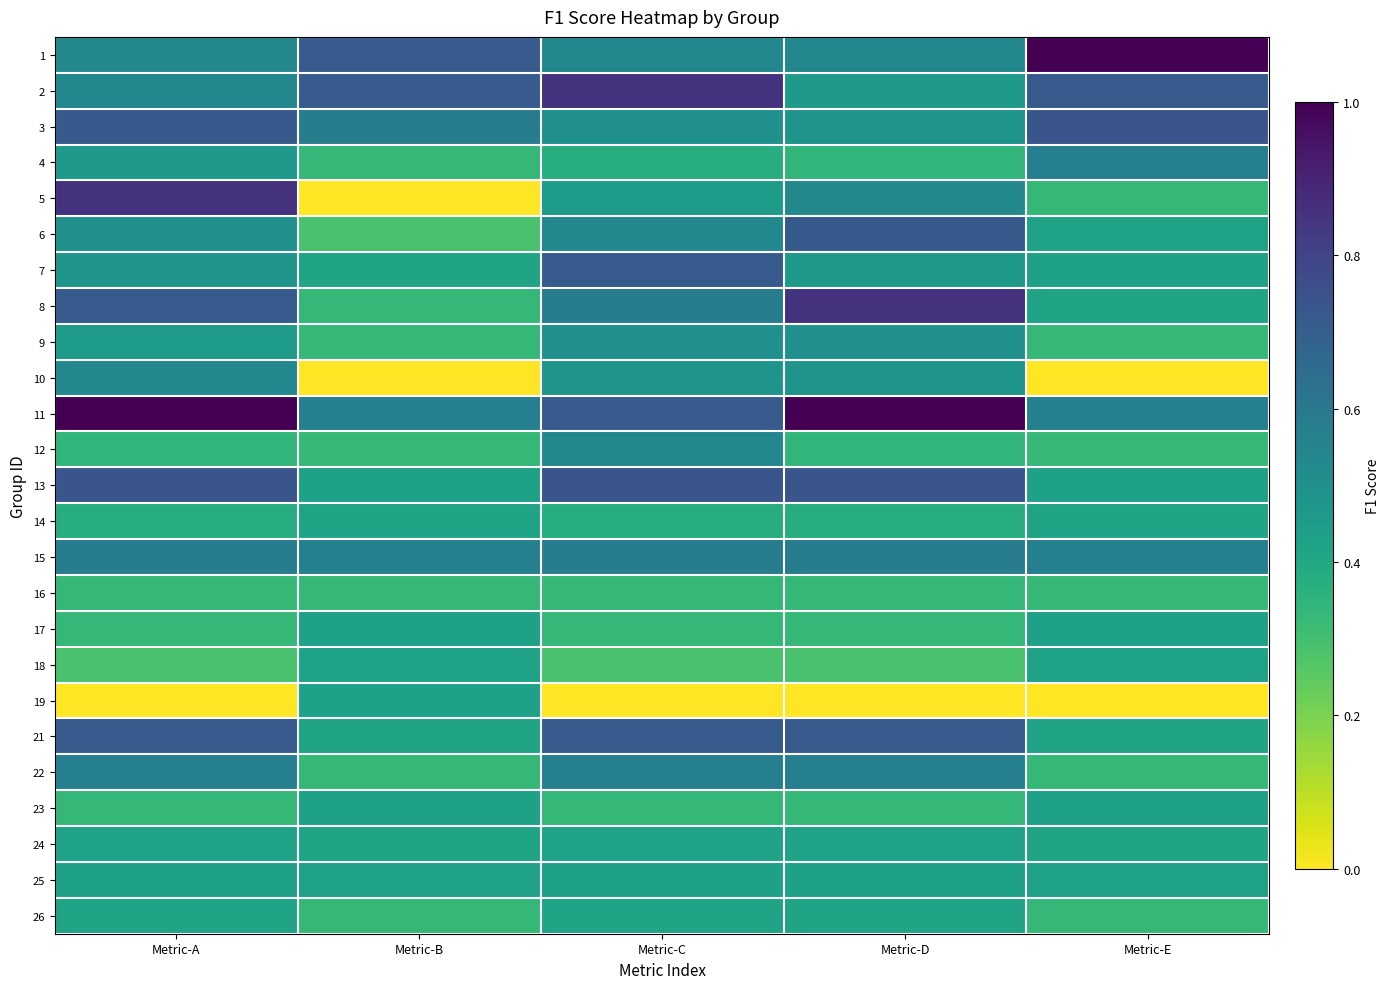

Reading right to left, transcribe all the data shown in this chart.

1: Metric-E=1.0	Metric-D=0.5	Metric-C=0.5	Metric-B=0.7	Metric-A=0.5
2: Metric-E=0.7	Metric-D=0.5	Metric-C=0.9	Metric-B=0.7	Metric-A=0.5
3: Metric-E=0.7	Metric-D=0.5	Metric-C=0.5	Metric-B=0.6	Metric-A=0.7
4: Metric-E=0.6	Metric-D=0.3	Metric-C=0.4	Metric-B=0.3	Metric-A=0.5
5: Metric-E=0.3	Metric-D=0.5	Metric-C=0.5	Metric-B=0.0	Metric-A=0.9
6: Metric-E=0.4	Metric-D=0.7	Metric-C=0.5	Metric-B=0.3	Metric-A=0.5
7: Metric-E=0.4	Metric-D=0.5	Metric-C=0.7	Metric-B=0.4	Metric-A=0.5
8: Metric-E=0.4	Metric-D=0.9	Metric-C=0.6	Metric-B=0.3	Metric-A=0.7
9: Metric-E=0.3	Metric-D=0.5	Metric-C=0.5	Metric-B=0.3	Metric-A=0.5
10: Metric-E=0.0	Metric-D=0.5	Metric-C=0.5	Metric-B=0.0	Metric-A=0.5
11: Metric-E=0.6	Metric-D=1.0	Metric-C=0.7	Metric-B=0.6	Metric-A=1.0
12: Metric-E=0.3	Metric-D=0.3	Metric-C=0.5	Metric-B=0.3	Metric-A=0.3
13: Metric-E=0.4	Metric-D=0.7	Metric-C=0.7	Metric-B=0.4	Metric-A=0.7
14: Metric-E=0.4	Metric-D=0.4	Metric-C=0.4	Metric-B=0.4	Metric-A=0.4
15: Metric-E=0.6	Metric-D=0.6	Metric-C=0.6	Metric-B=0.6	Metric-A=0.6
16: Metric-E=0.3	Metric-D=0.3	Metric-C=0.3	Metric-B=0.3	Metric-A=0.3
17: Metric-E=0.4	Metric-D=0.3	Metric-C=0.3	Metric-B=0.4	Metric-A=0.3
18: Metric-E=0.4	Metric-D=0.3	Metric-C=0.3	Metric-B=0.4	Metric-A=0.3
19: Metric-E=0.0	Metric-D=0.0	Metric-C=0.0	Metric-B=0.4	Metric-A=0.0
21: Metric-E=0.4	Metric-D=0.7	Metric-C=0.7	Metric-B=0.4	Metric-A=0.7
22: Metric-E=0.3	Metric-D=0.6	Metric-C=0.6	Metric-B=0.3	Metric-A=0.6
23: Metric-E=0.4	Metric-D=0.3	Metric-C=0.3	Metric-B=0.4	Metric-A=0.3
24: Metric-E=0.4	Metric-D=0.4	Metric-C=0.4	Metric-B=0.4	Metric-A=0.4
25: Metric-E=0.4	Metric-D=0.4	Metric-C=0.4	Metric-B=0.4	Metric-A=0.4
26: Metric-E=0.3	Metric-D=0.4	Metric-C=0.4	Metric-B=0.3	Metric-A=0.4